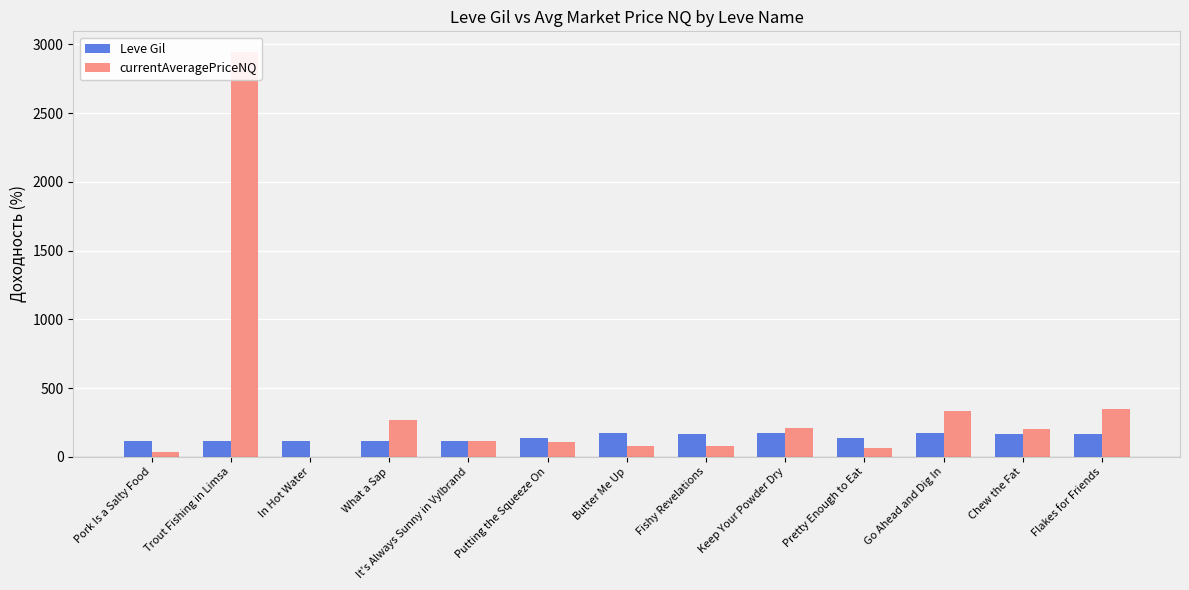

How many distinct data groups are displayed?

2